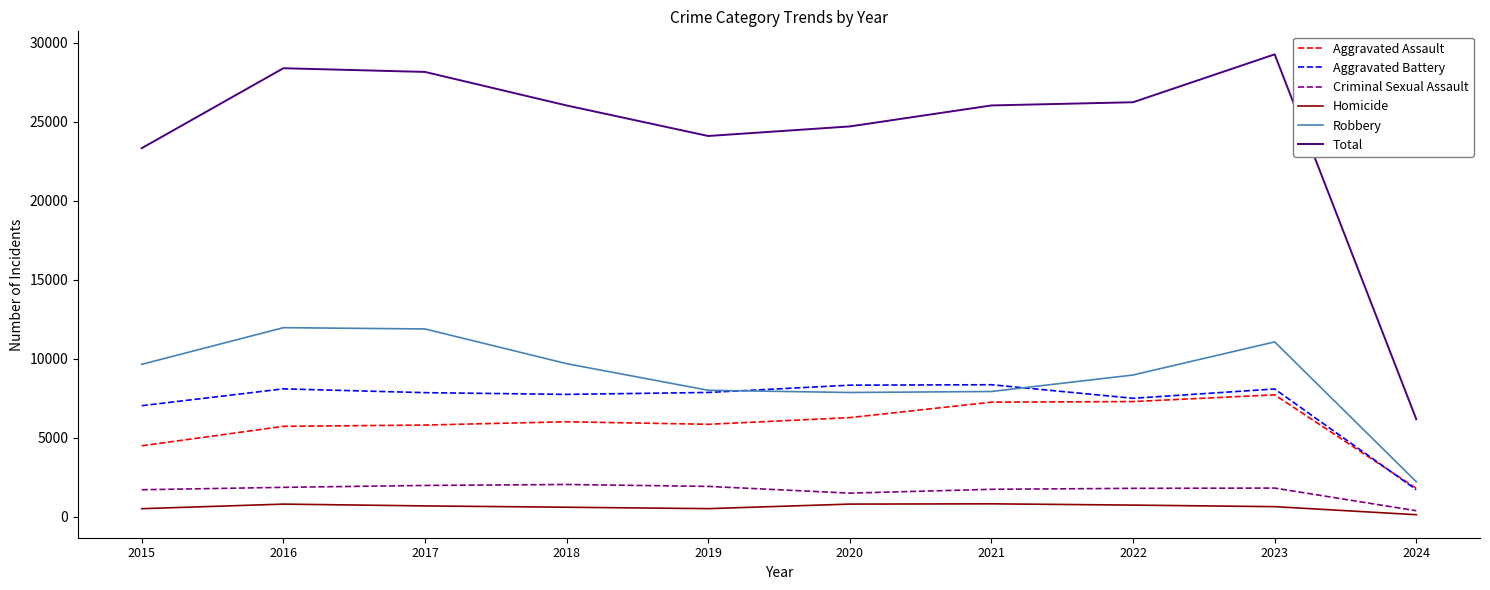

What is the difference between the highest and lowest values at 2022?

25515